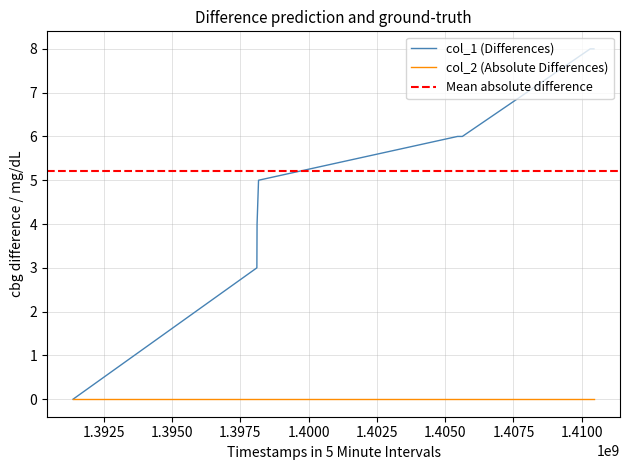

Does the chart display data point markers on the line(s)?

No